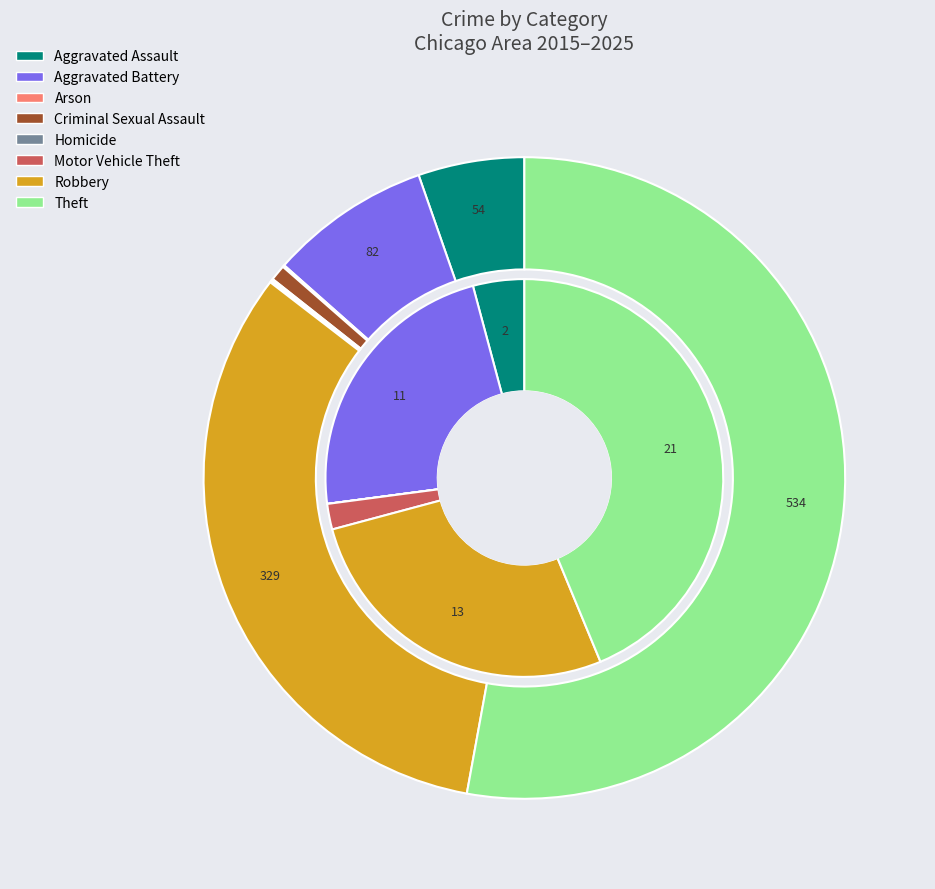

Which series has the widest spread of values?

values_total